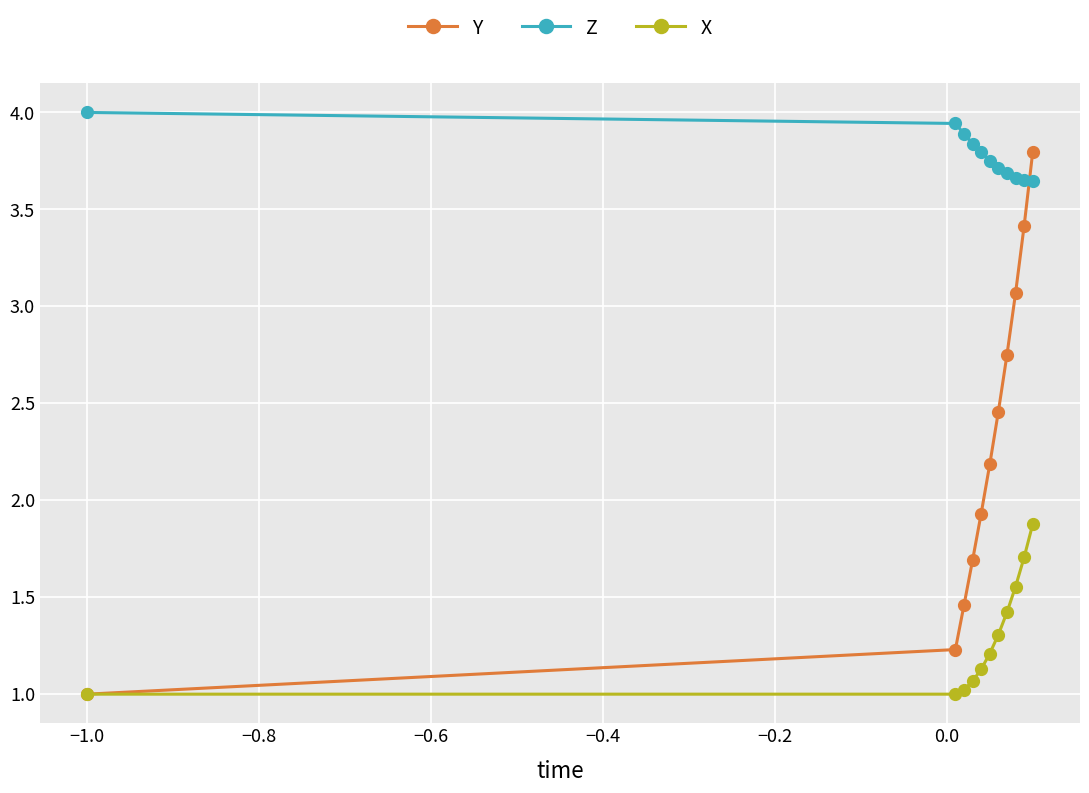

How many Z values are between 3 and 4?

11